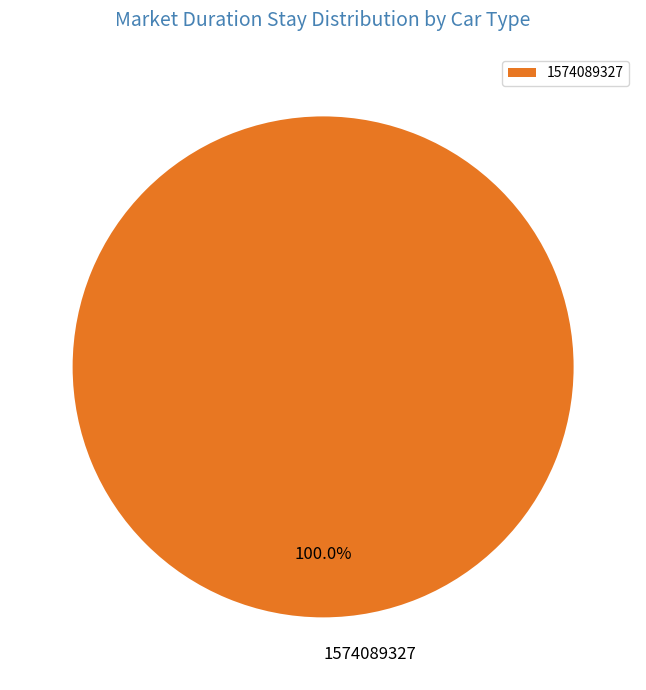

The 1574089327 slice represents 95% of the pie. True or false?

False